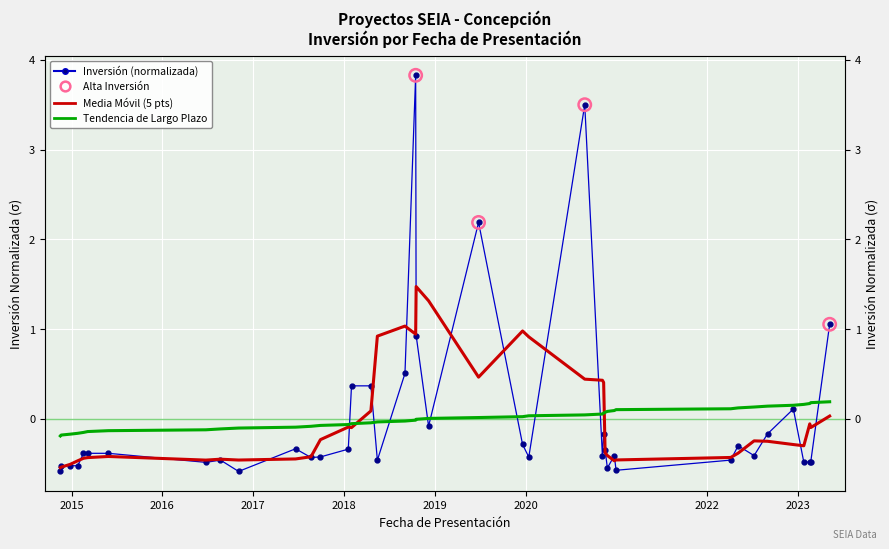

Which series has the widest spread of Y values?

Investment (normalized)